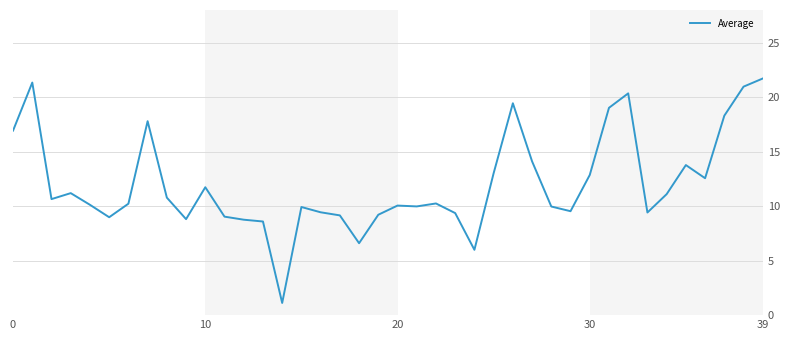

What is the greatest value displayed?

21.7